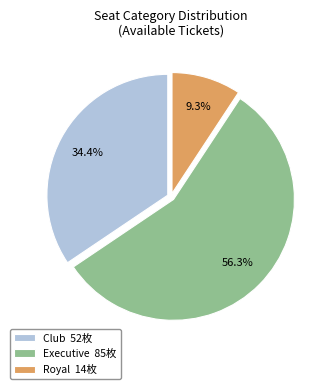

Rank the categories by value from lowest to highest.

Royal, Club, Executive